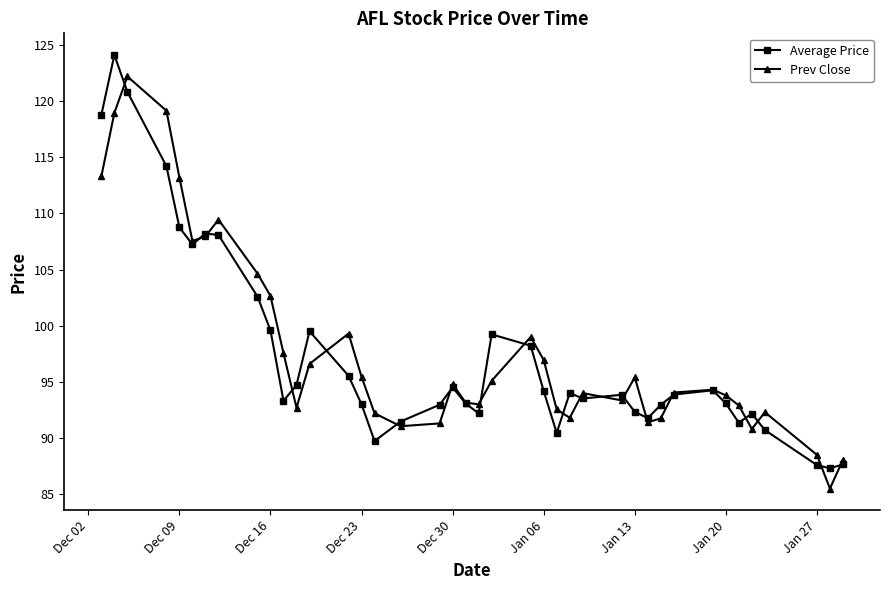

True or false: Prev Close has more than 1 points higher than both neighbors.

True